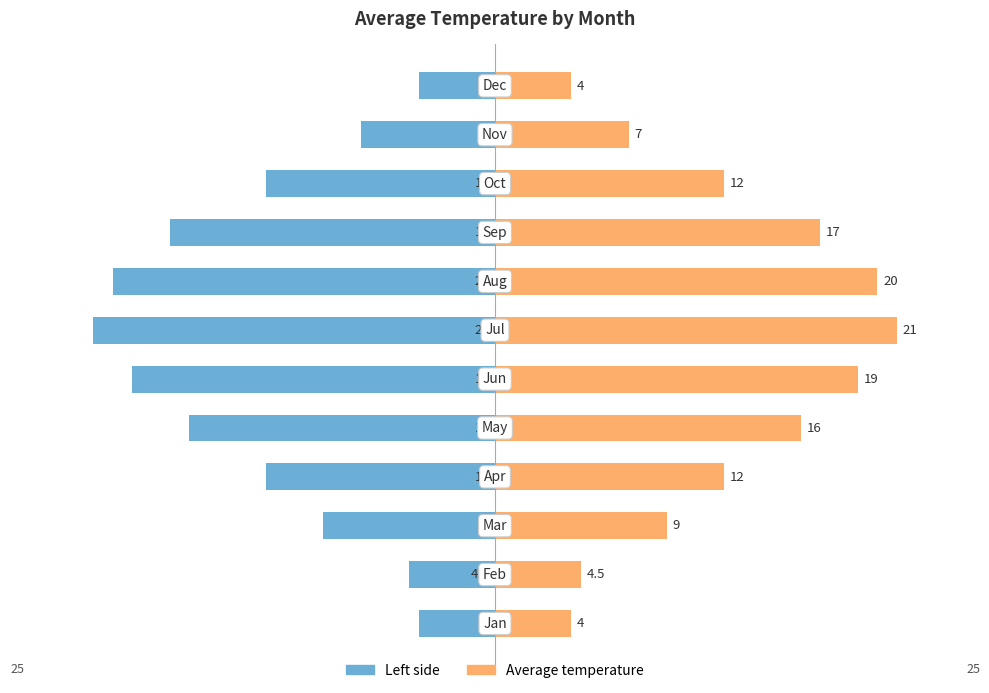

Reading left to right, what are all the values shown in this chart?

Left (negative): 0=-4.0	1=-4.5	2=-9.0	3=-12.0	4=-16.0	5=-19.0	6=-21.0	7=-20.0	8=-17.0	9=-12.0	10=-7.0	11=-4.0
Right (positive): 0=4.0	1=4.5	2=9.0	3=12.0	4=16.0	5=19.0	6=21.0	7=20.0	8=17.0	9=12.0	10=7.0	11=4.0